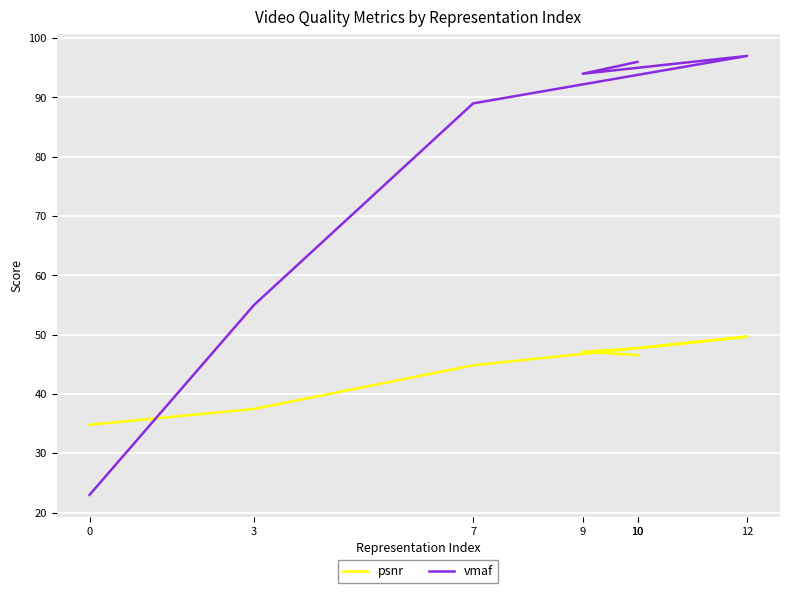

How many lines are shown in the chart?

2